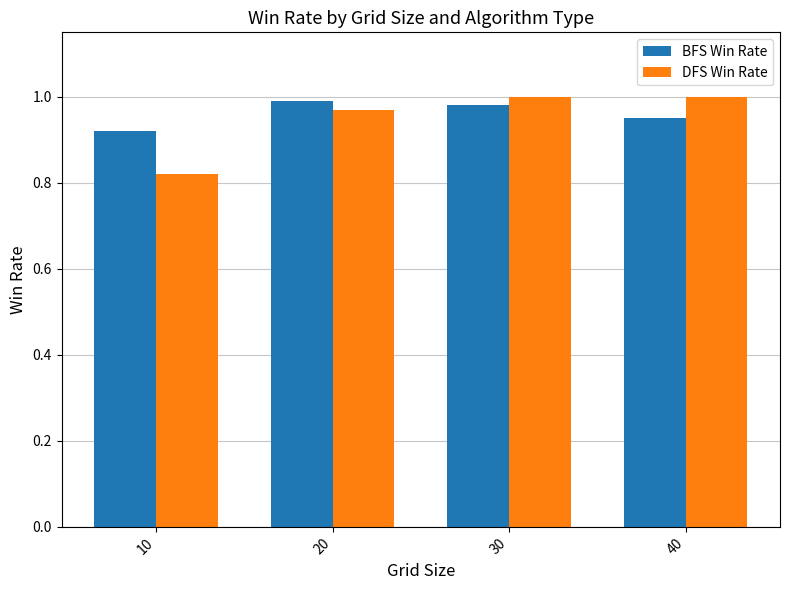

True or false: DFS Win Rate has a value of 1.7 at 30.

False